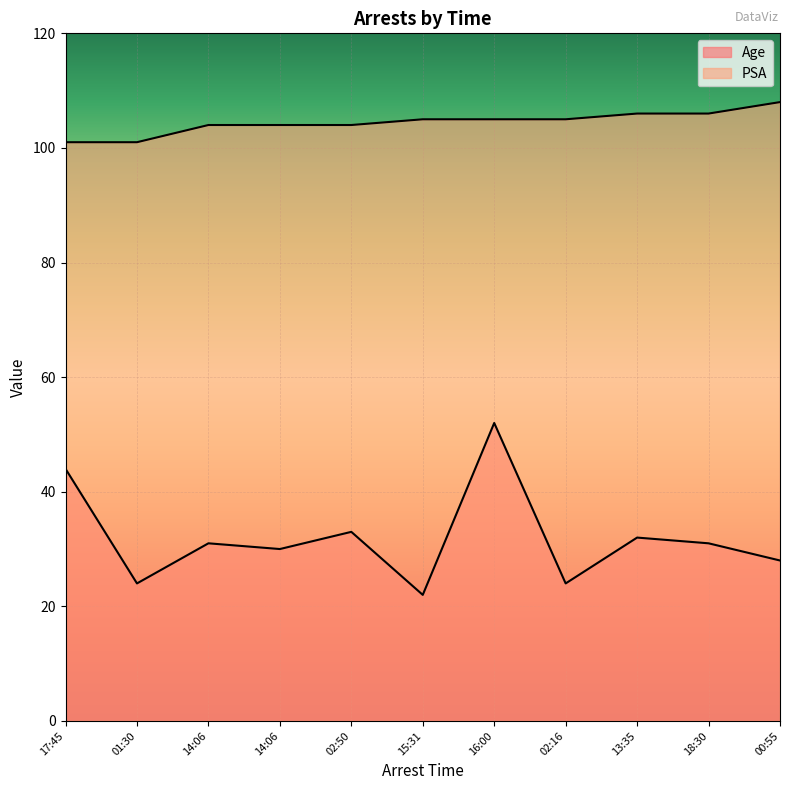

What is the sum of all Age values?

351